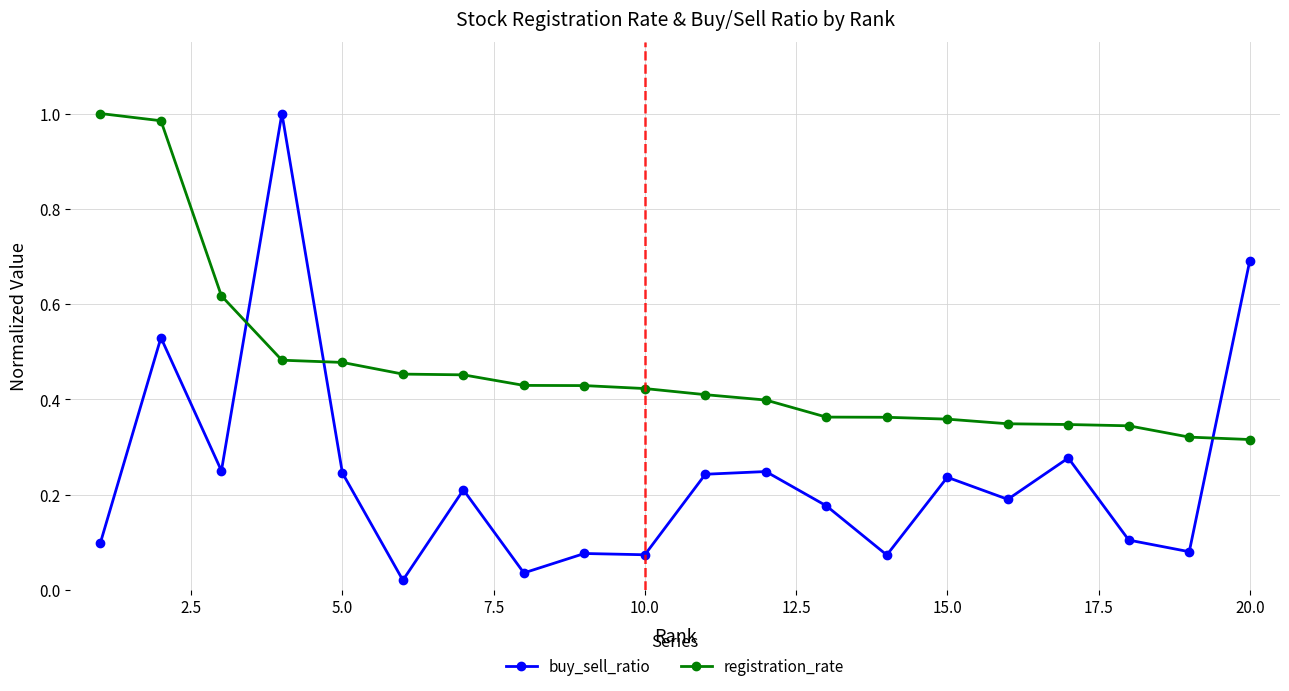

Which series ends up on top after the final intersection of registration_rate and buy_sell_ratio?

buy_sell_ratio